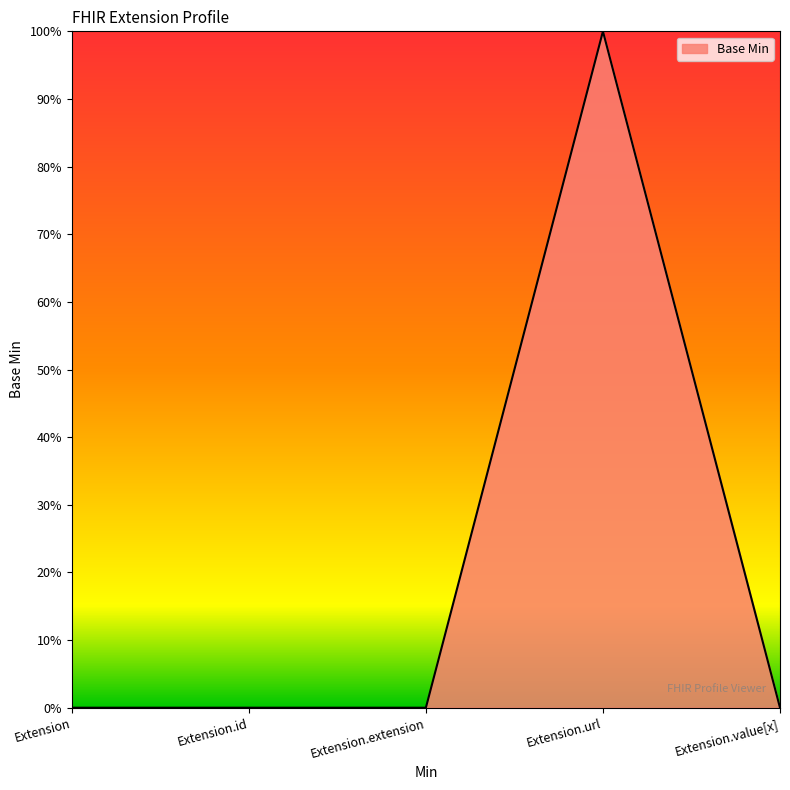

True or false: the data shows 0 at Extension.url.

False